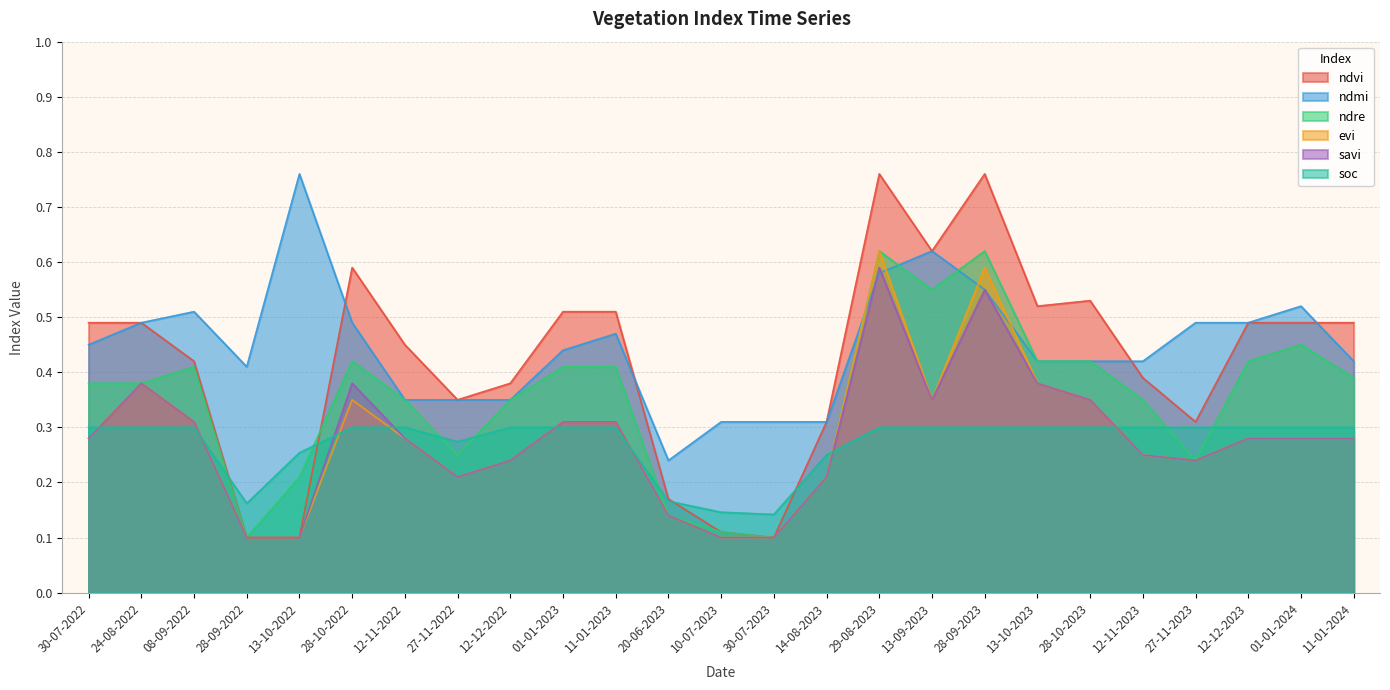

Reading left to right, what are all the values shown in this chart?

ndvi: 0.5	0.5	0.4	0.1	0.1	0.6	0.5	0.3	0.4	0.5	0.5	0.2	0.1	0.1	0.3	0.8	0.6	0.8	0.5	0.5	0.4	0.3	0.5	0.5	0.5
ndmi: 0.5	0.5	0.5	0.4	0.8	0.5	0.3	0.3	0.3	0.4	0.5	0.2	0.3	0.3	0.3	0.6	0.6	0.6	0.4	0.4	0.4	0.5	0.5	0.5	0.4
ndre: 0.4	0.4	0.4	0.1	0.2	0.4	0.3	0.2	0.3	0.4	0.4	0.1	0.1	0.1	0.2	0.6	0.6	0.6	0.4	0.4	0.3	0.2	0.4	0.5	0.4
evi: 0.3	0.4	0.3	0.1	0.1	0.3	0.3	0.2	0.2	0.3	0.3	0.1	0.1	0.1	0.2	0.6	0.3	0.6	0.4	0.3	0.2	0.2	0.3	0.3	0.3
savi: 0.3	0.4	0.3	0.1	0.1	0.4	0.3	0.2	0.2	0.3	0.3	0.1	0.1	0.1	0.2	0.6	0.3	0.6	0.4	0.3	0.2	0.2	0.3	0.3	0.3
soc: 0.3	0.3	0.3	0.2	0.3	0.3	0.3	0.3	0.3	0.3	0.3	0.2	0.1	0.1	0.2	0.3	0.3	0.3	0.3	0.3	0.3	0.3	0.3	0.3	0.3